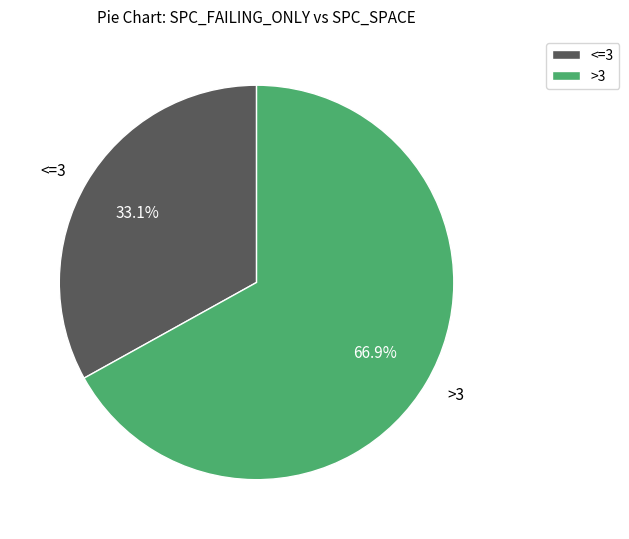

What is the largest slice in the pie chart?

>3